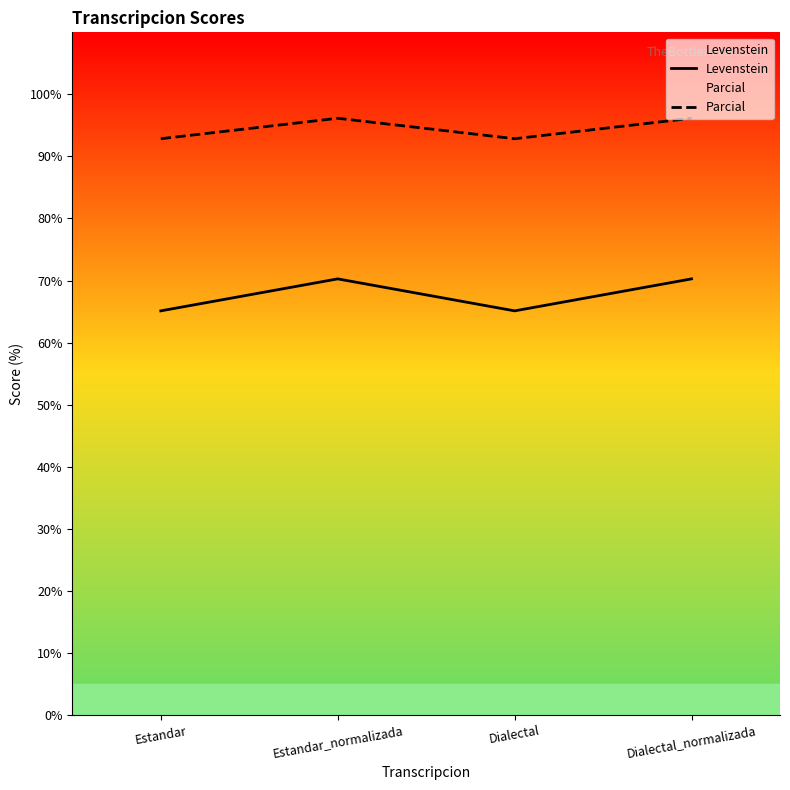

How many data points in Parcial are above 96?

2